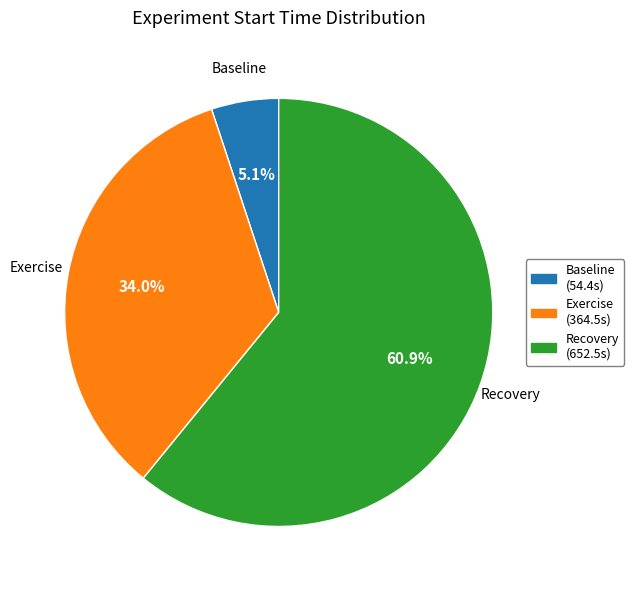

How many segments does this pie chart have?

3